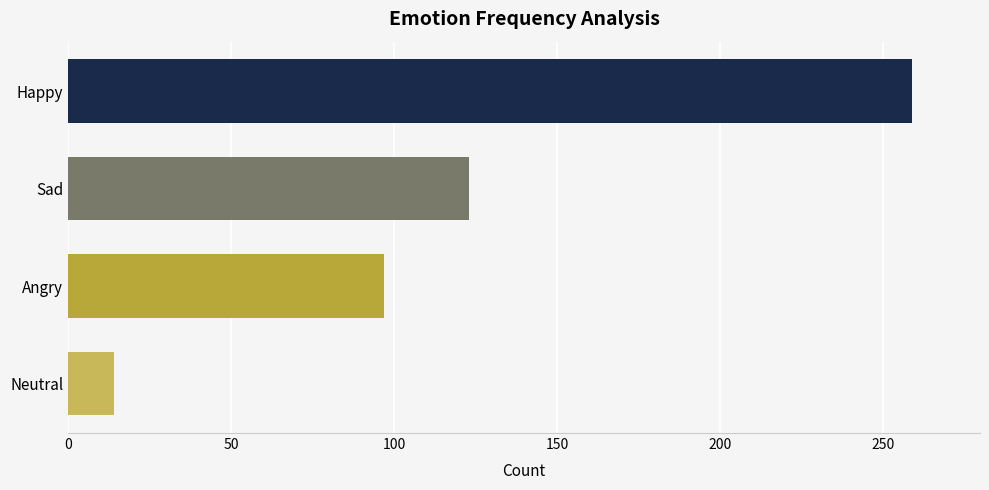

List the labels in order of value, smallest first.

Neutral, Angry, Sad, Happy